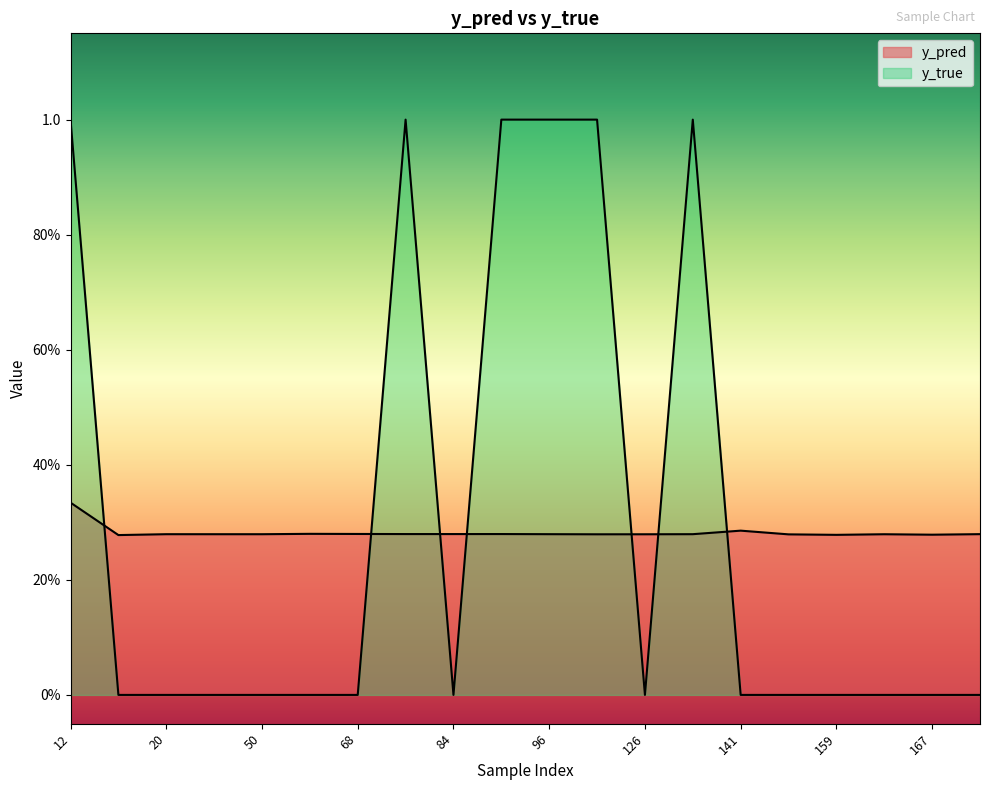

Is it true that y_true equals 0.5 at 162?

False